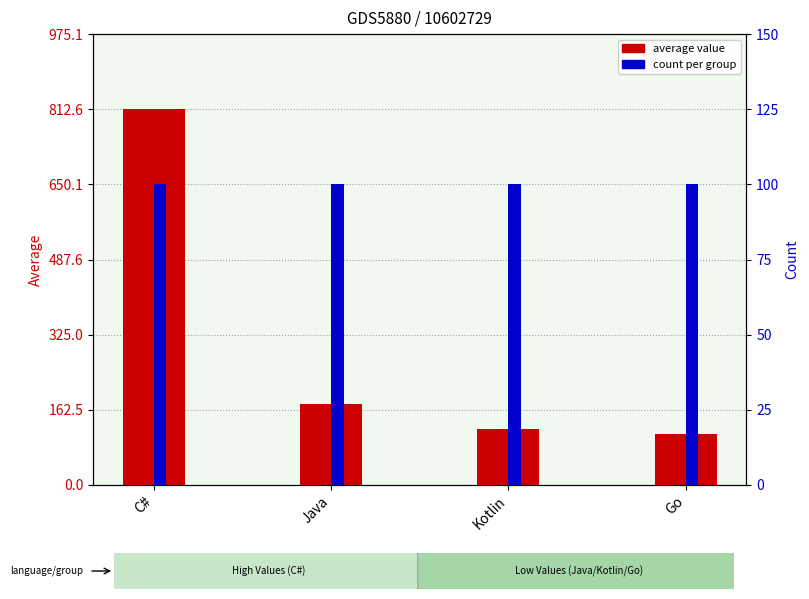

What is the greatest value displayed?

812.6